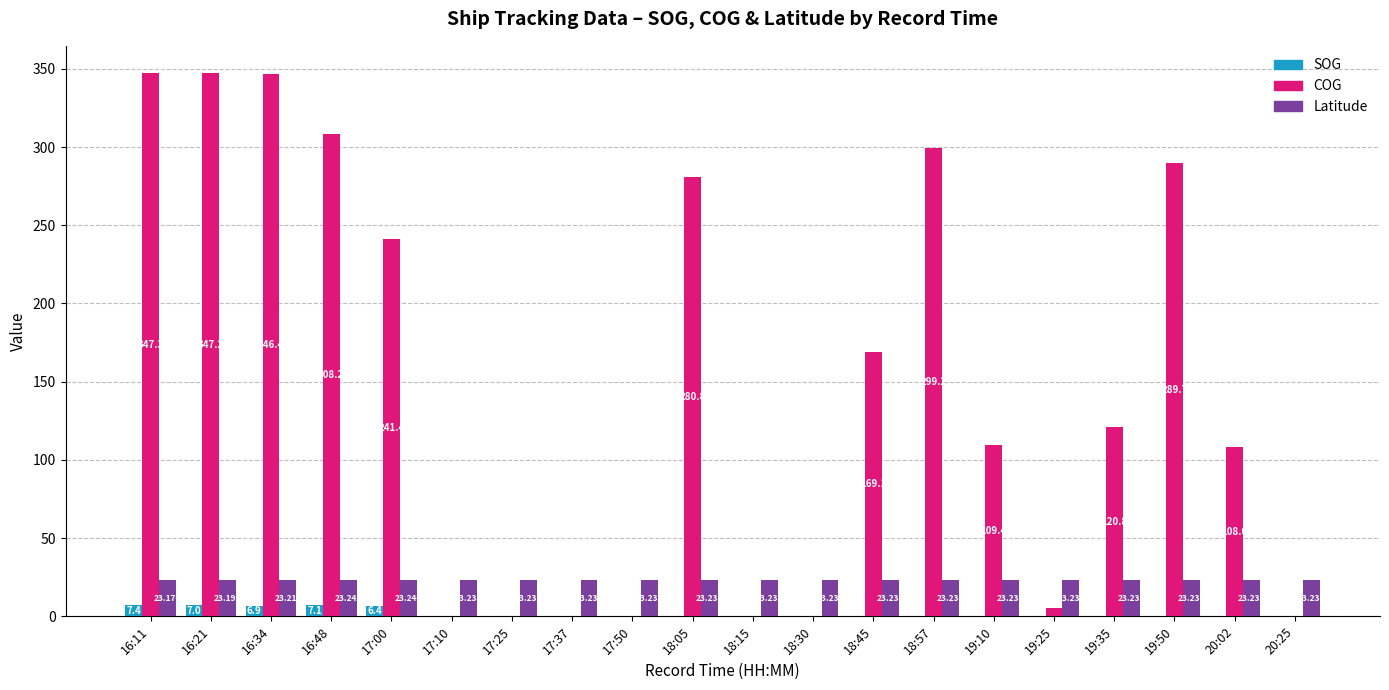

Is the value of Latitude at 19:50 greater than the value of COG at 17:10?

Yes